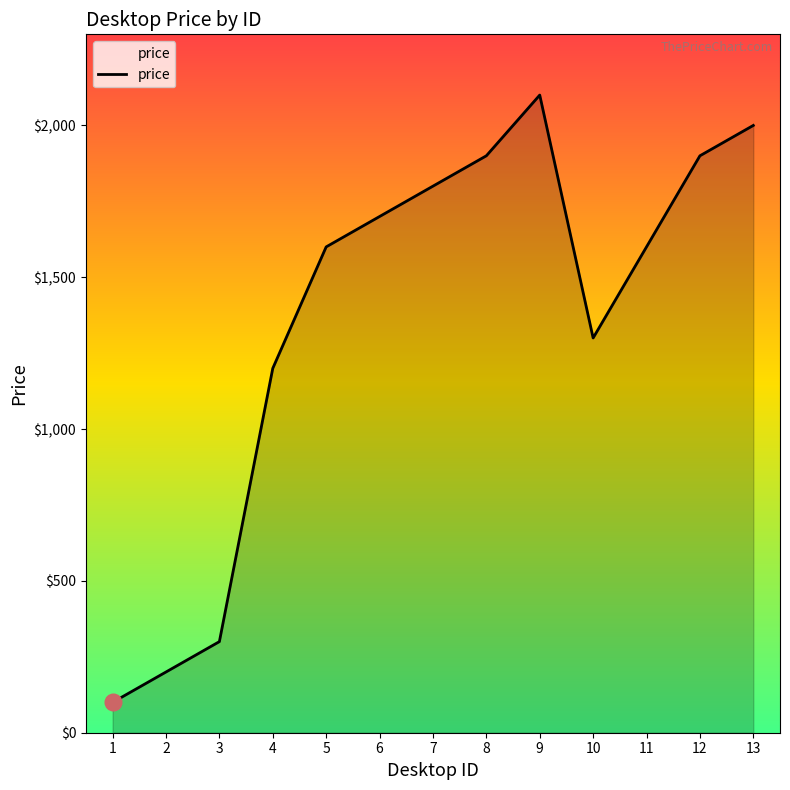

At which category does the data reach its first local peak?

9